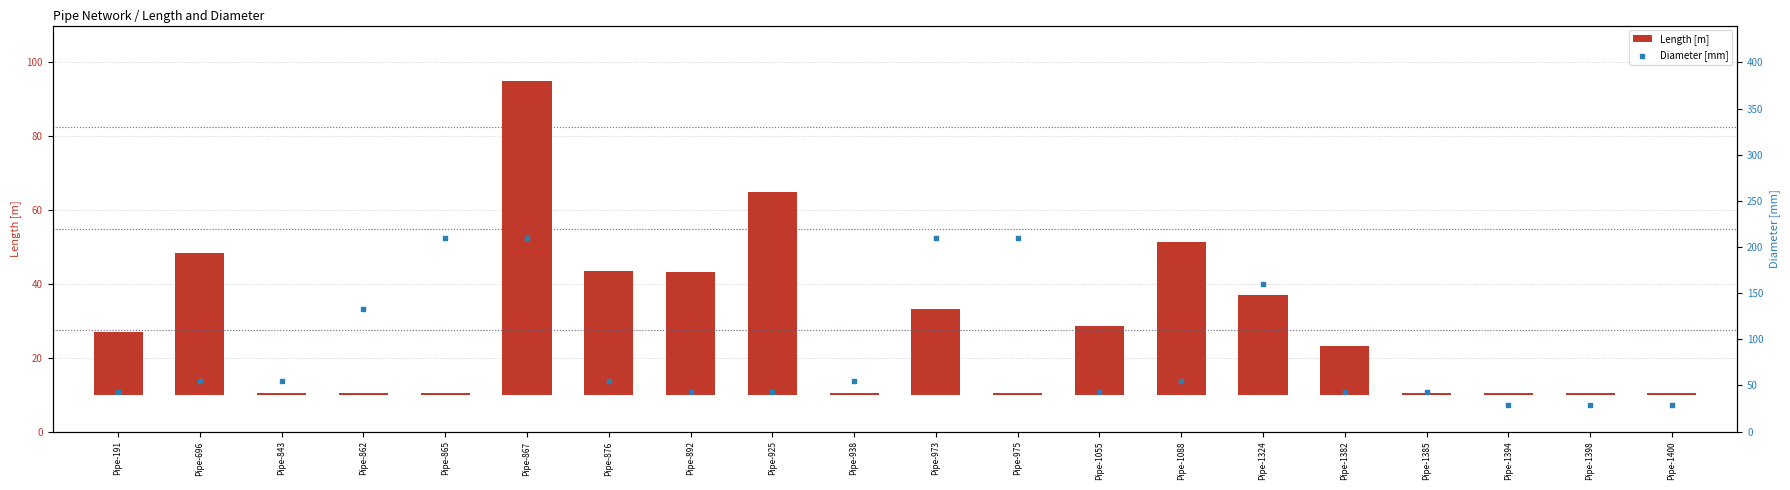

What is the total value across all series at Pipe-191?

60.0